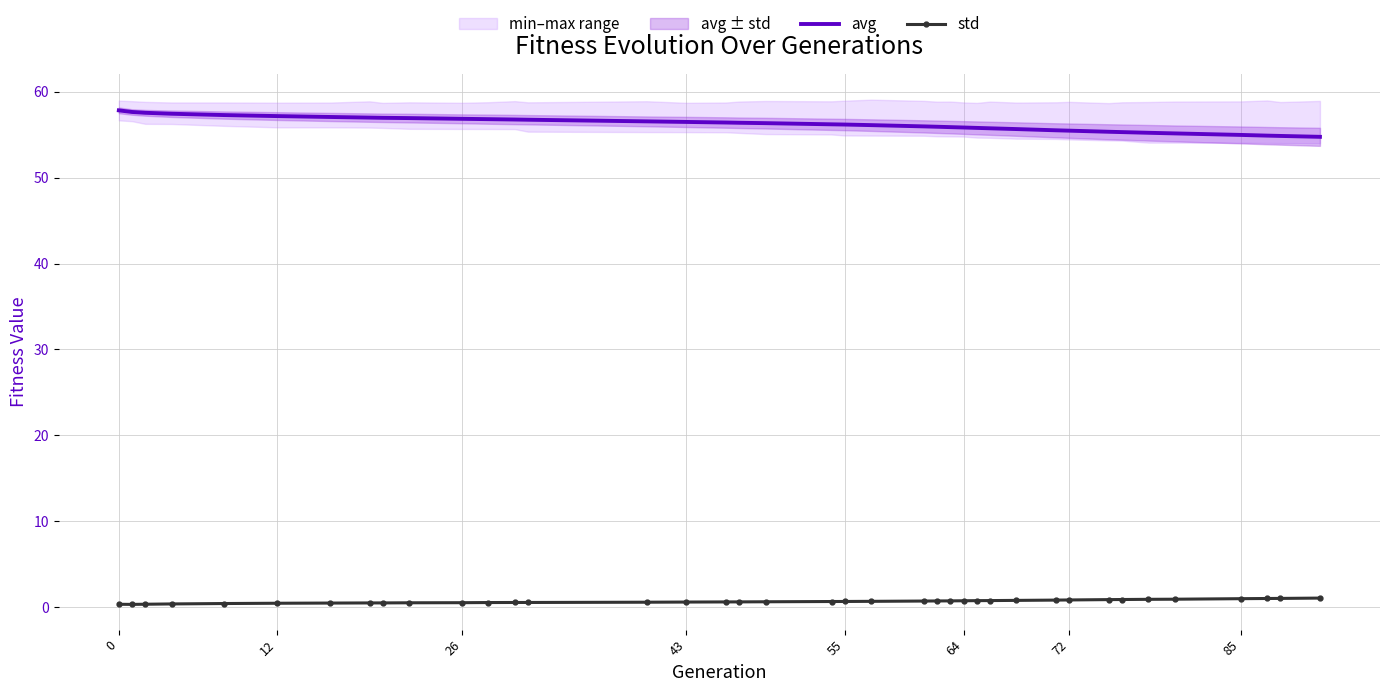

What is the minimum value shown in the chart?

0.3